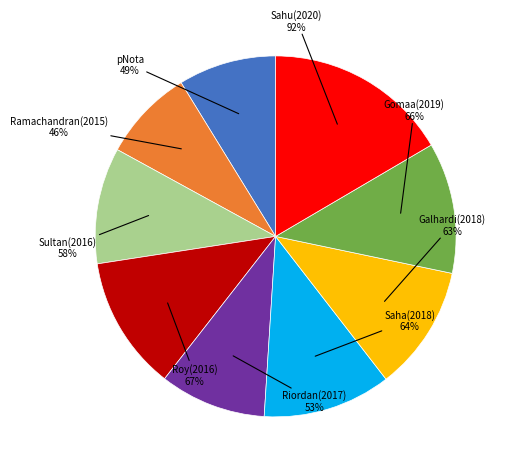

How many slices are in this pie chart?

9